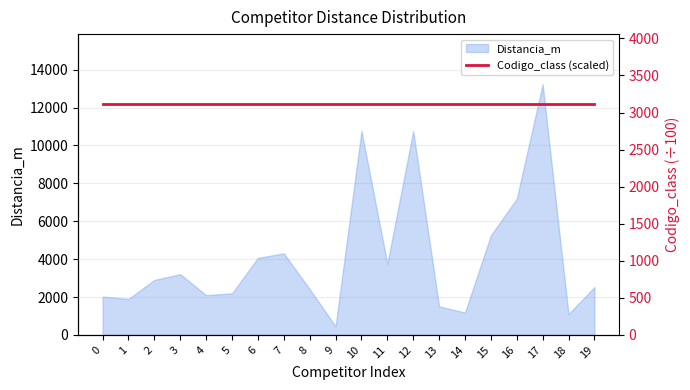

Between 2 and 19, which is larger?

2